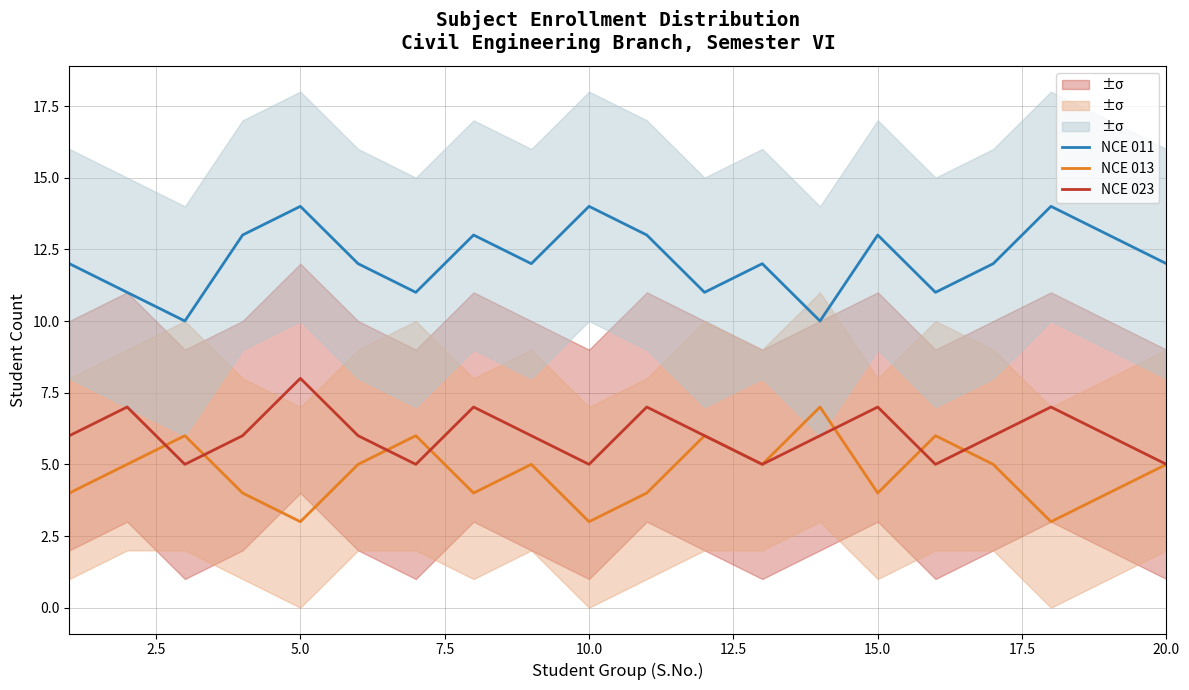

True or false: NCE 023 and NCE 011 intersect in this chart.

False